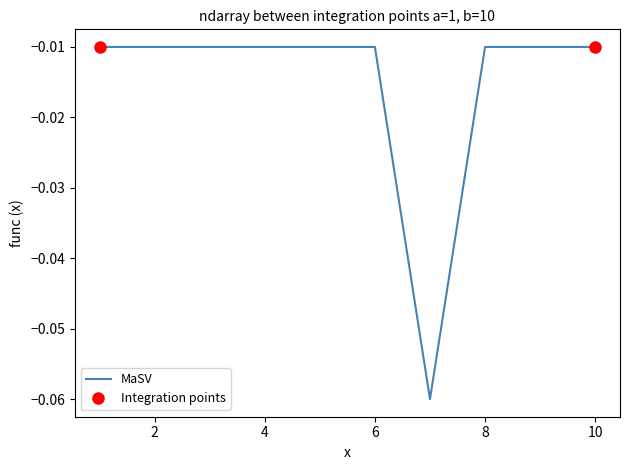

Is it true that the value at 4 is -0.0?

False